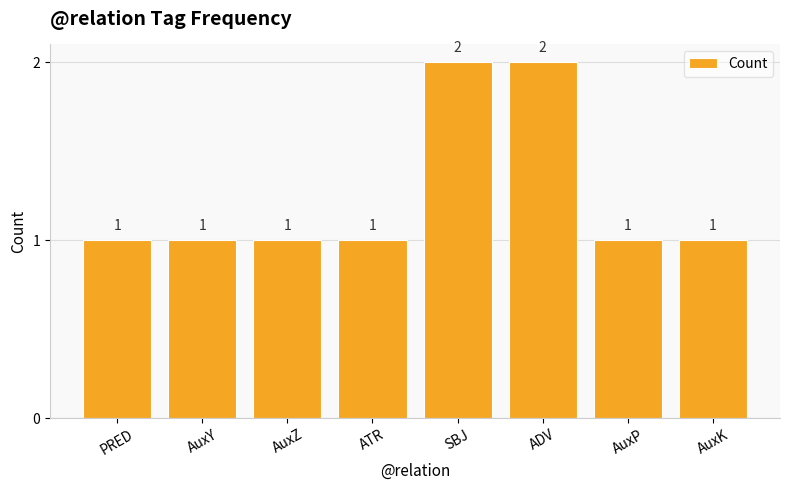

Does the chart contain stacked bars?

No